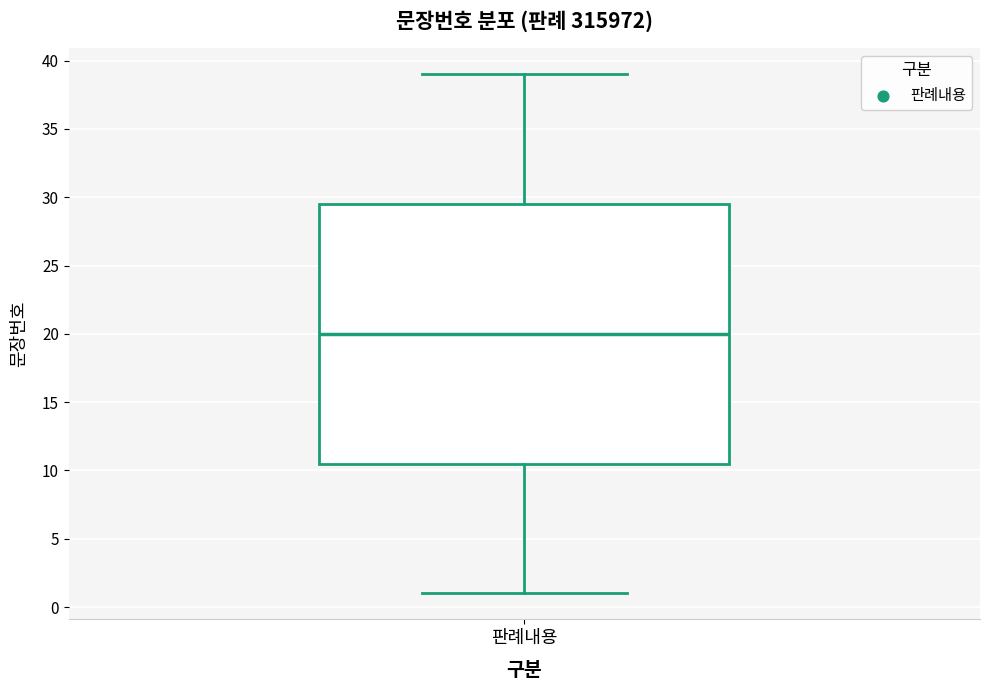

Transcribe this box plot: give where the median line is, the range the box spans, and where the two whiskers end, as read against the y-axis. The values are not printed on the chart, so give them approximately, as read against the axis.

median 20.0, box 10.5 to 29.5, whiskers 1.0 to 39.0